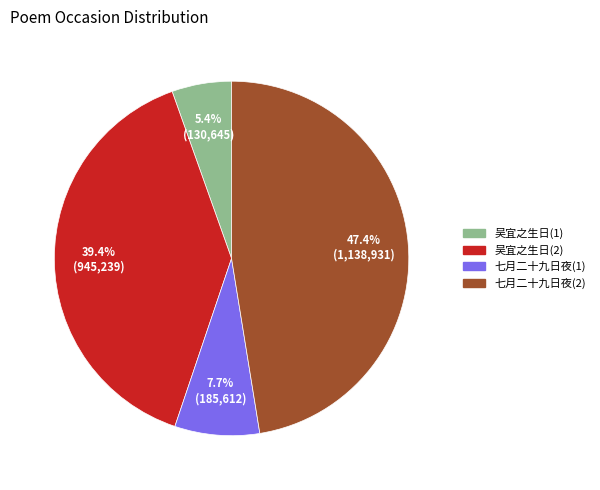

Is there a majority slice in this chart?

No